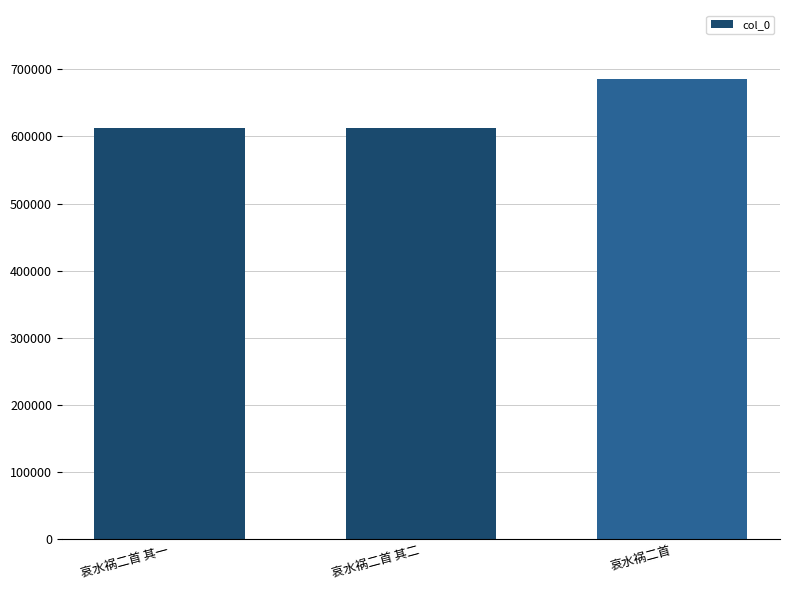

True or false: the data shows 685621 at 哀水祸二首.

True